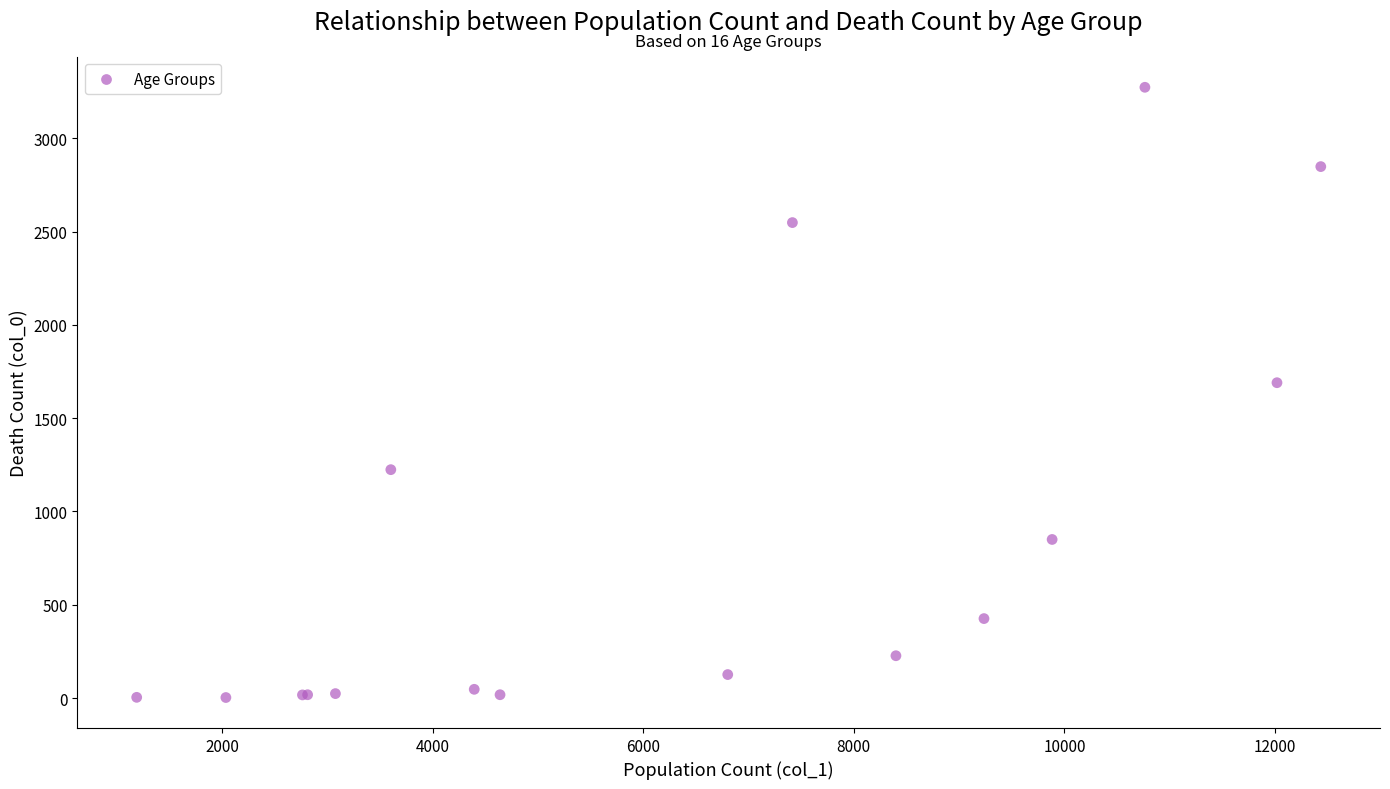

What Y value in the scatter plot is closest to 1638?

1690